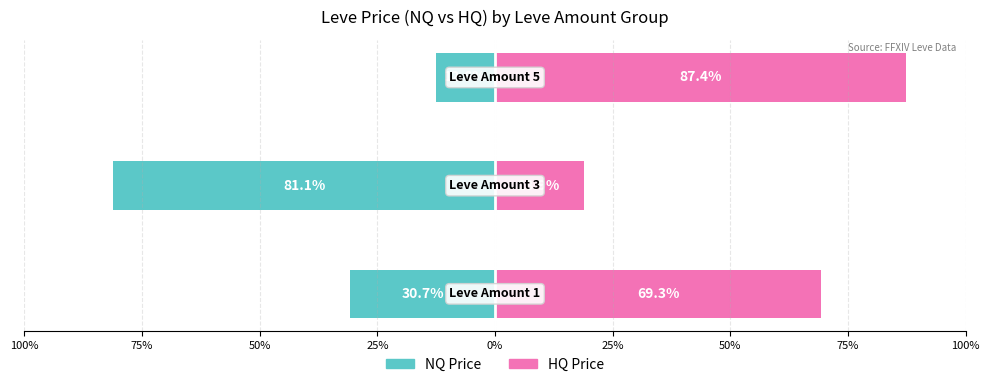

What position from the left is 50%?

3